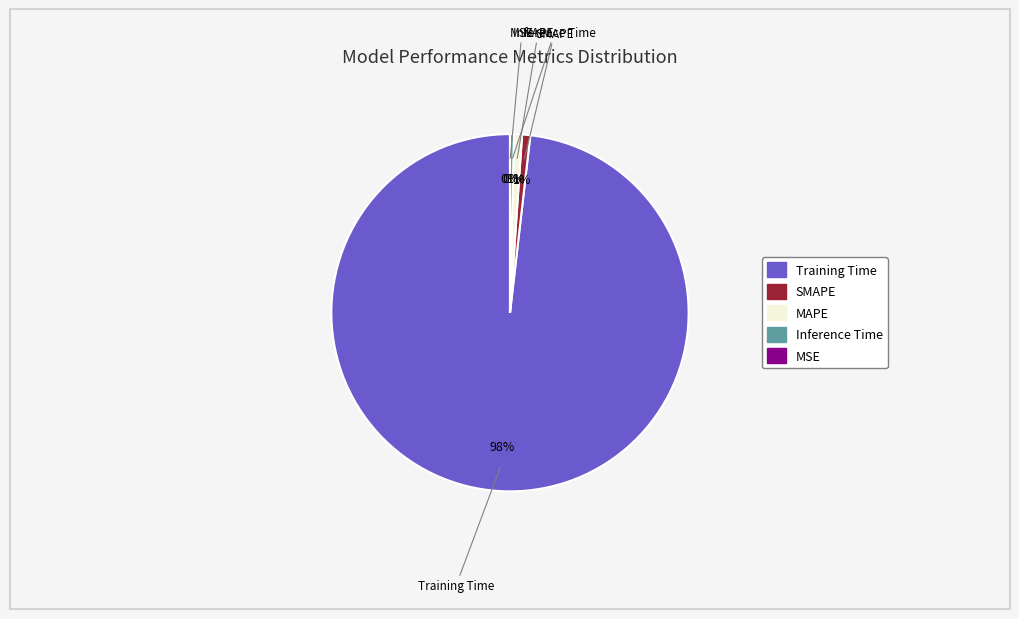

Rank the categories by value from highest to lowest.

Training Time, SMAPE, MAPE, Inference Time, MSE